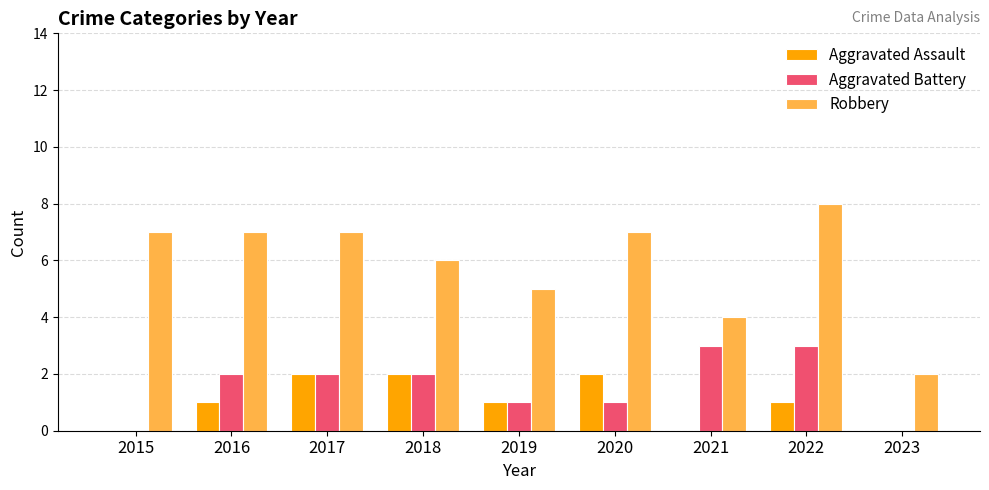

Which label corresponds to the largest value in the chart?

2022